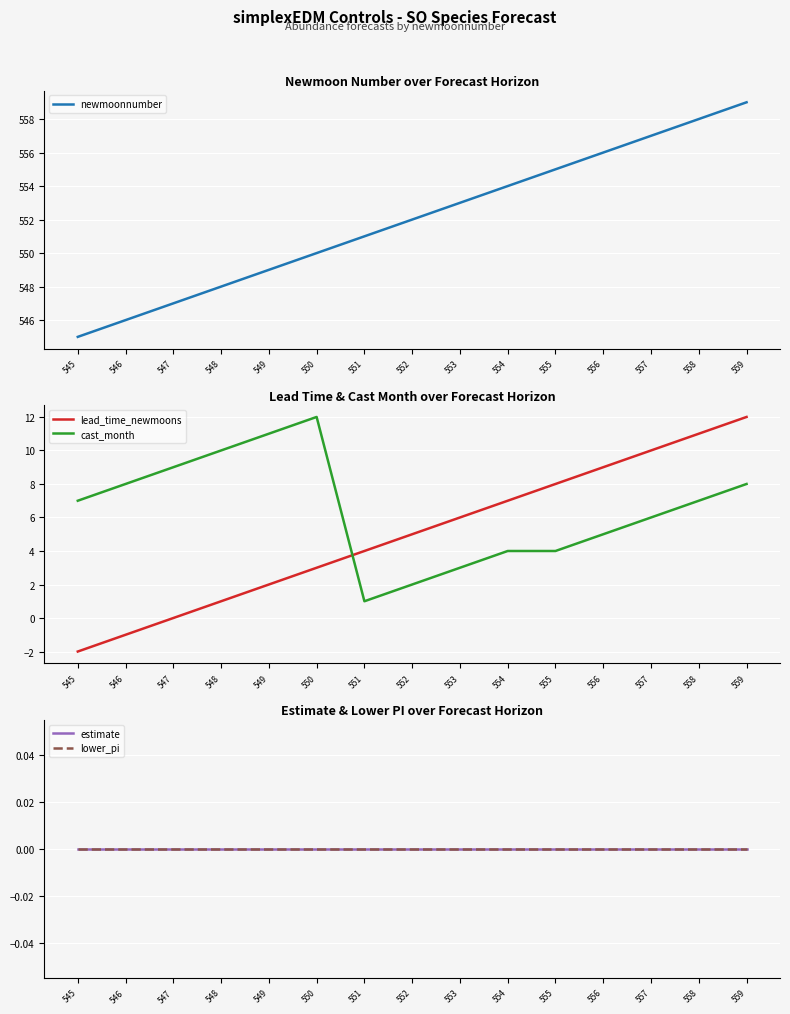

What value does the lead_time_newmoons series have at 545?

-2